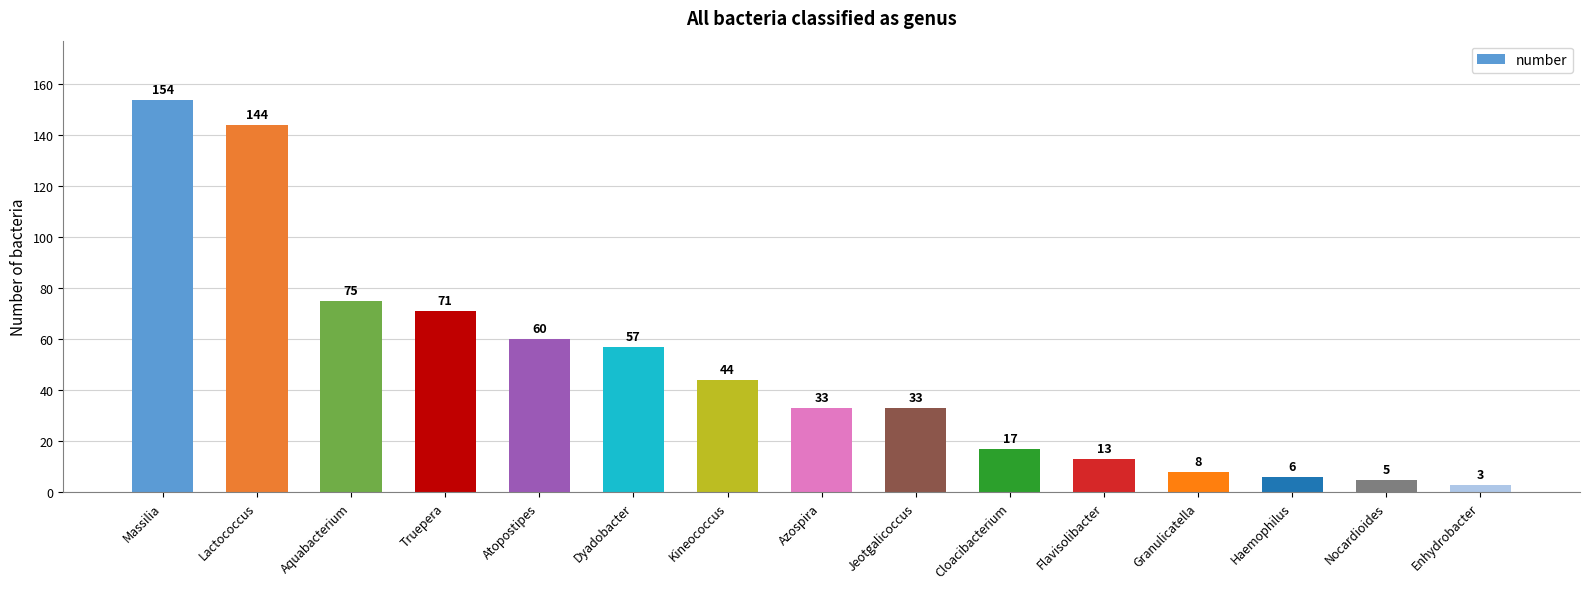

What is the value of the 4th bar from the left?

71